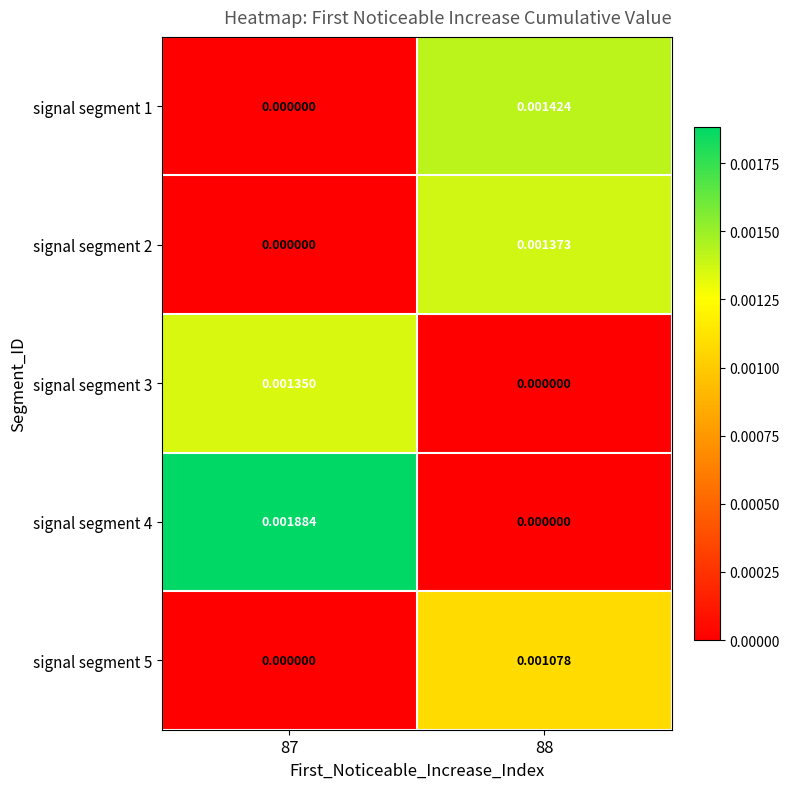

Is the value of signal segment 1 at 88 greater than the value of signal segment 5 at 87?

Yes